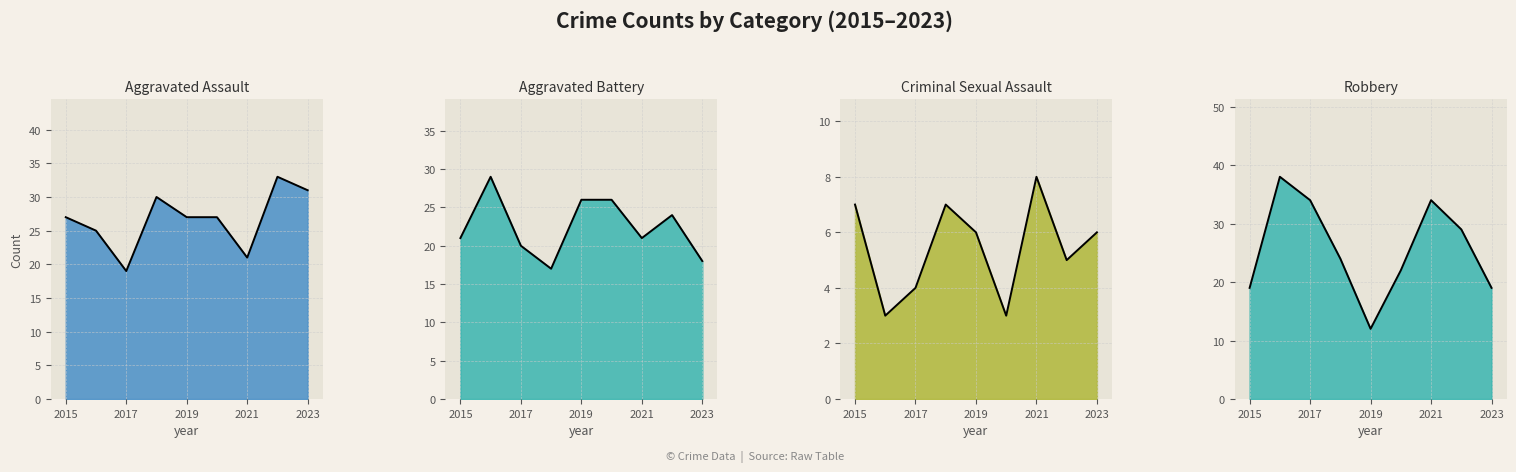

List the series in order of their peak value, lowest first.

Criminal Sexual Assault line, Aggravated Battery line, Aggravated Assault line, Robbery line